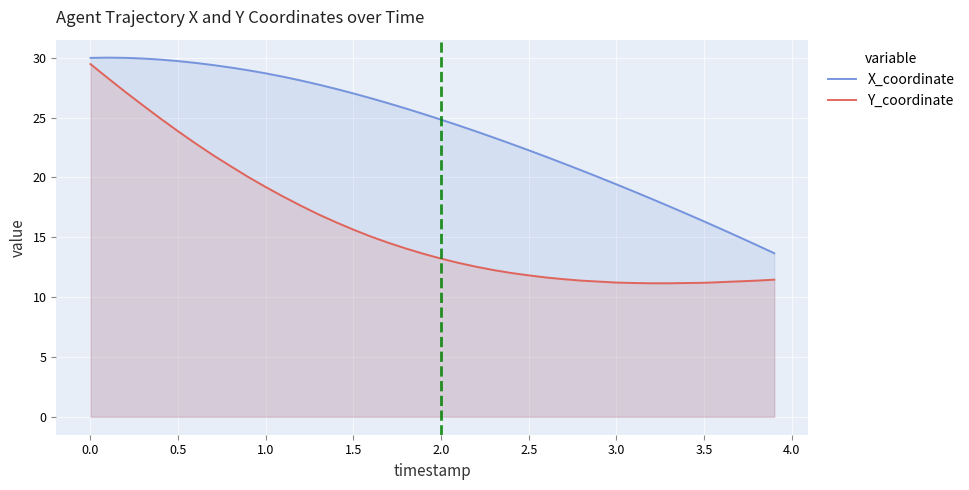

How many lines are shown in the chart?

2